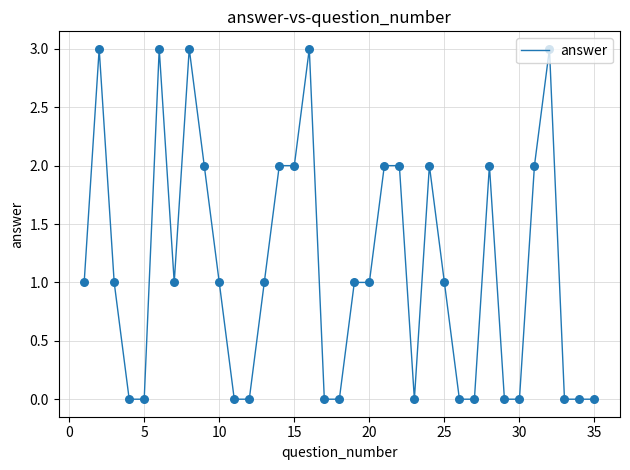

What is the maximum value shown in the chart?

3